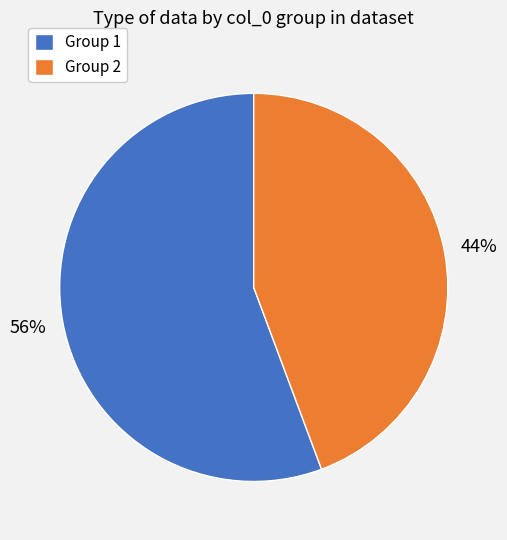

Is it true that Group 1 is 56% of the pie?

True